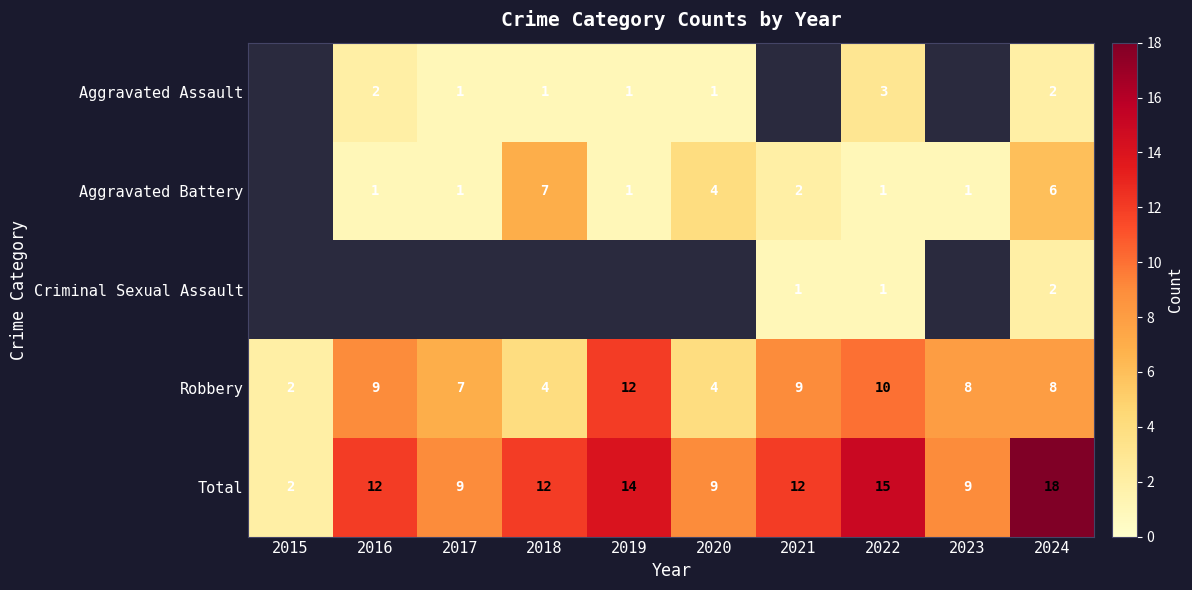

What is the difference between the highest and lowest values at 2024?

16